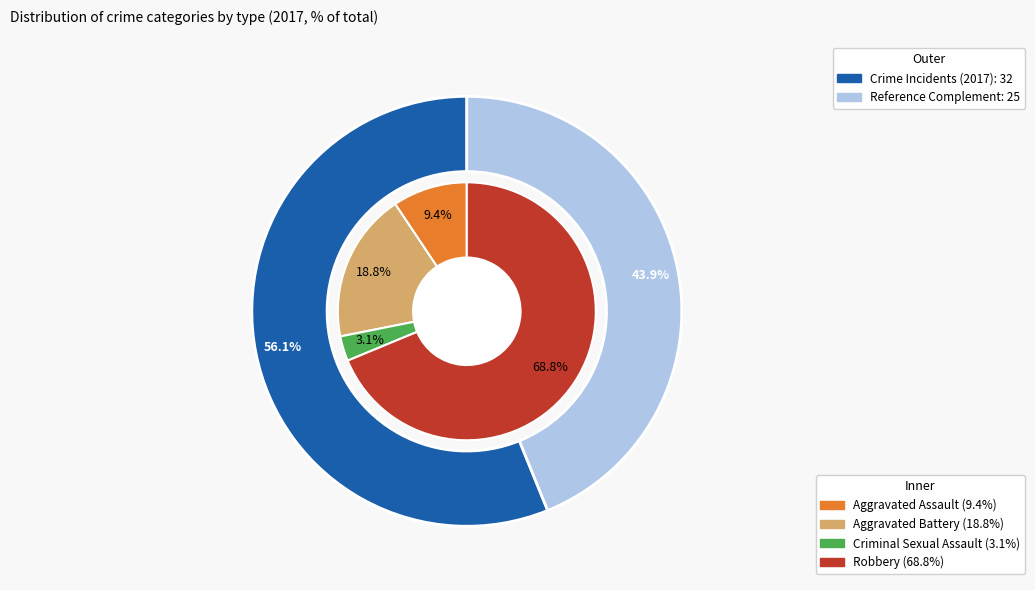

Count the number of slices in the pie.

4